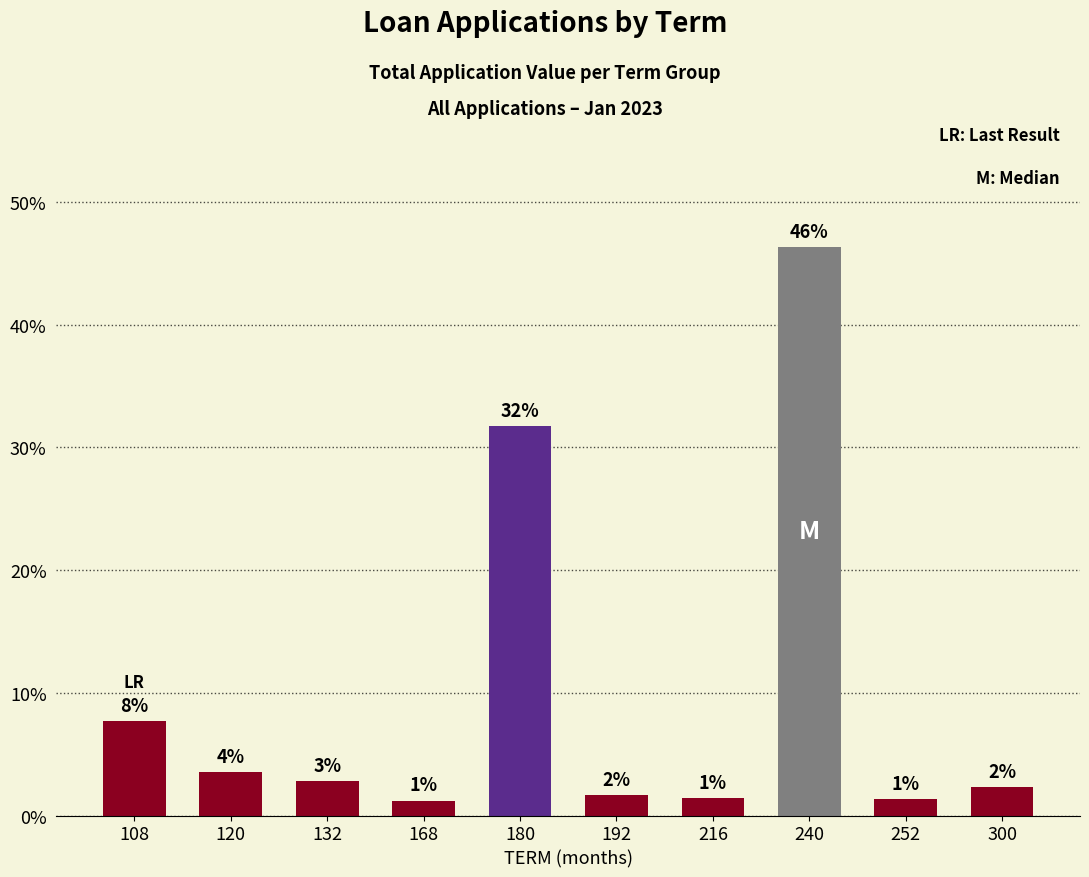

How many bars are there in total?

10